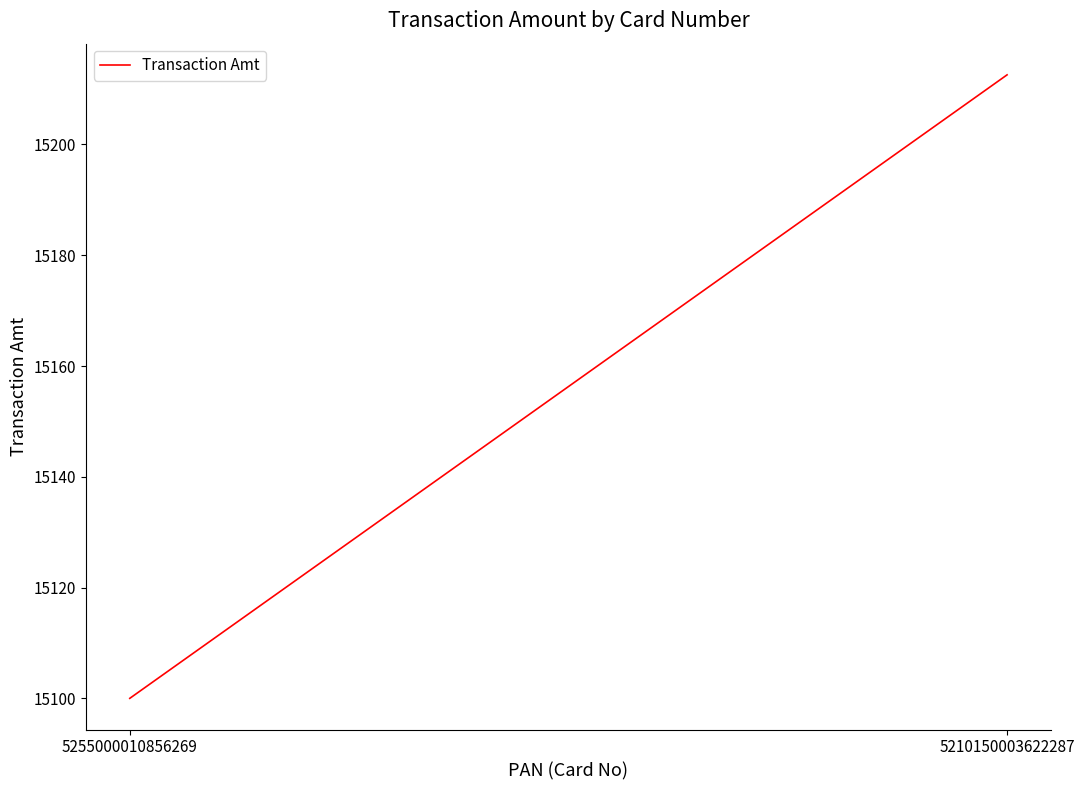

What is the value of the 2nd point from the left?

15212.5